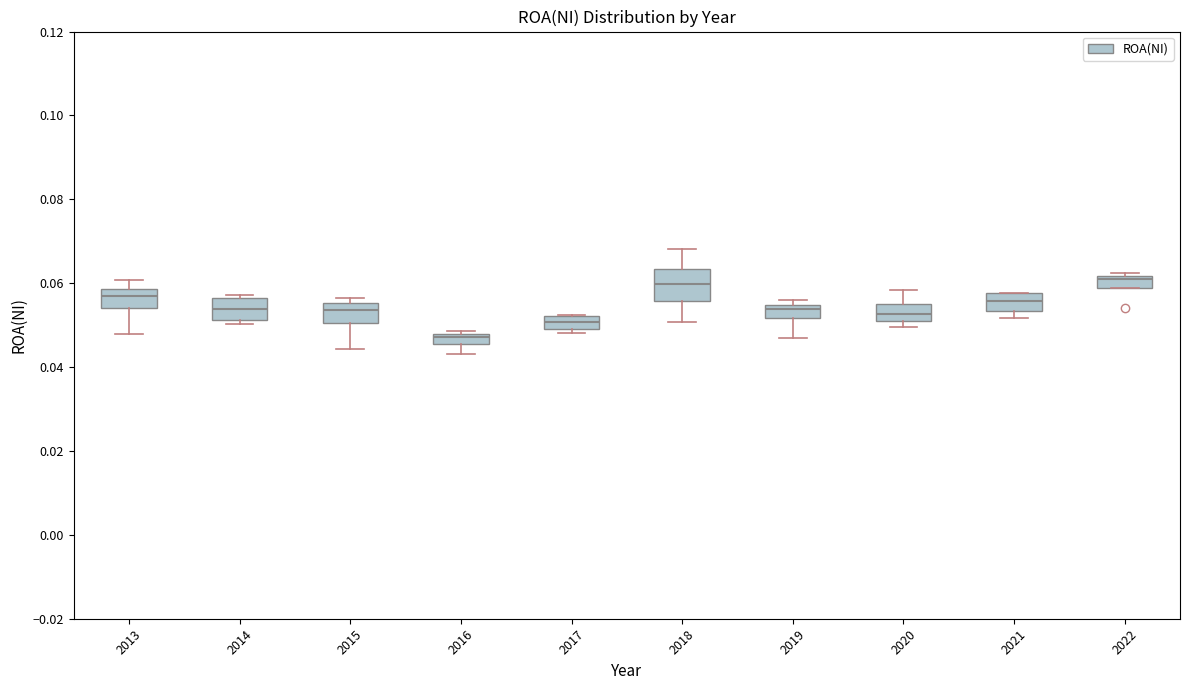

Which box is the tallest, from its lower edge to its upper edge?

2018